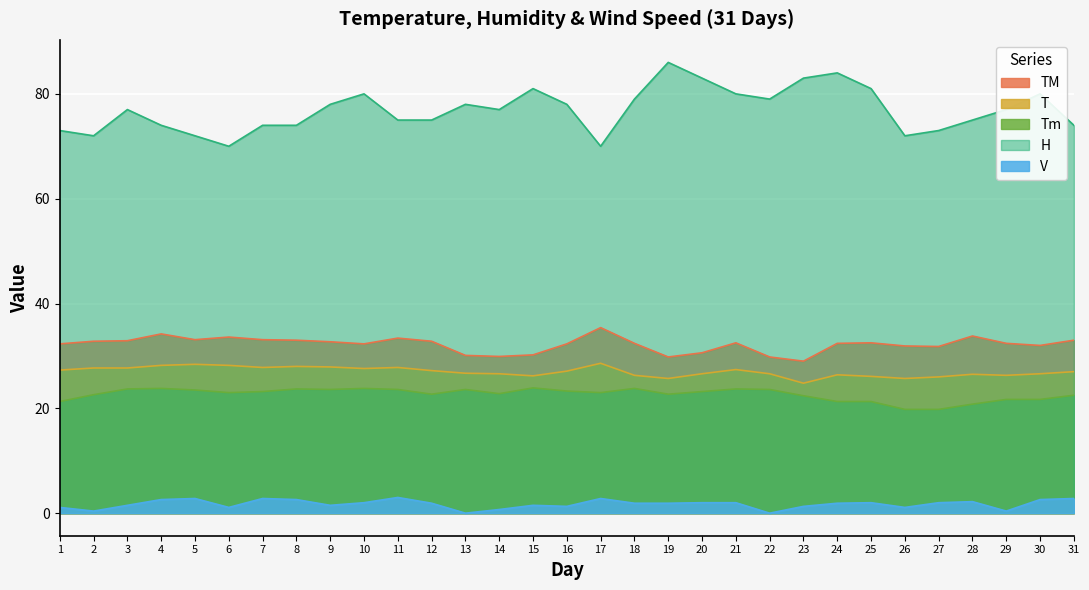

True or false: V has a value of 1.5 at 9.

True